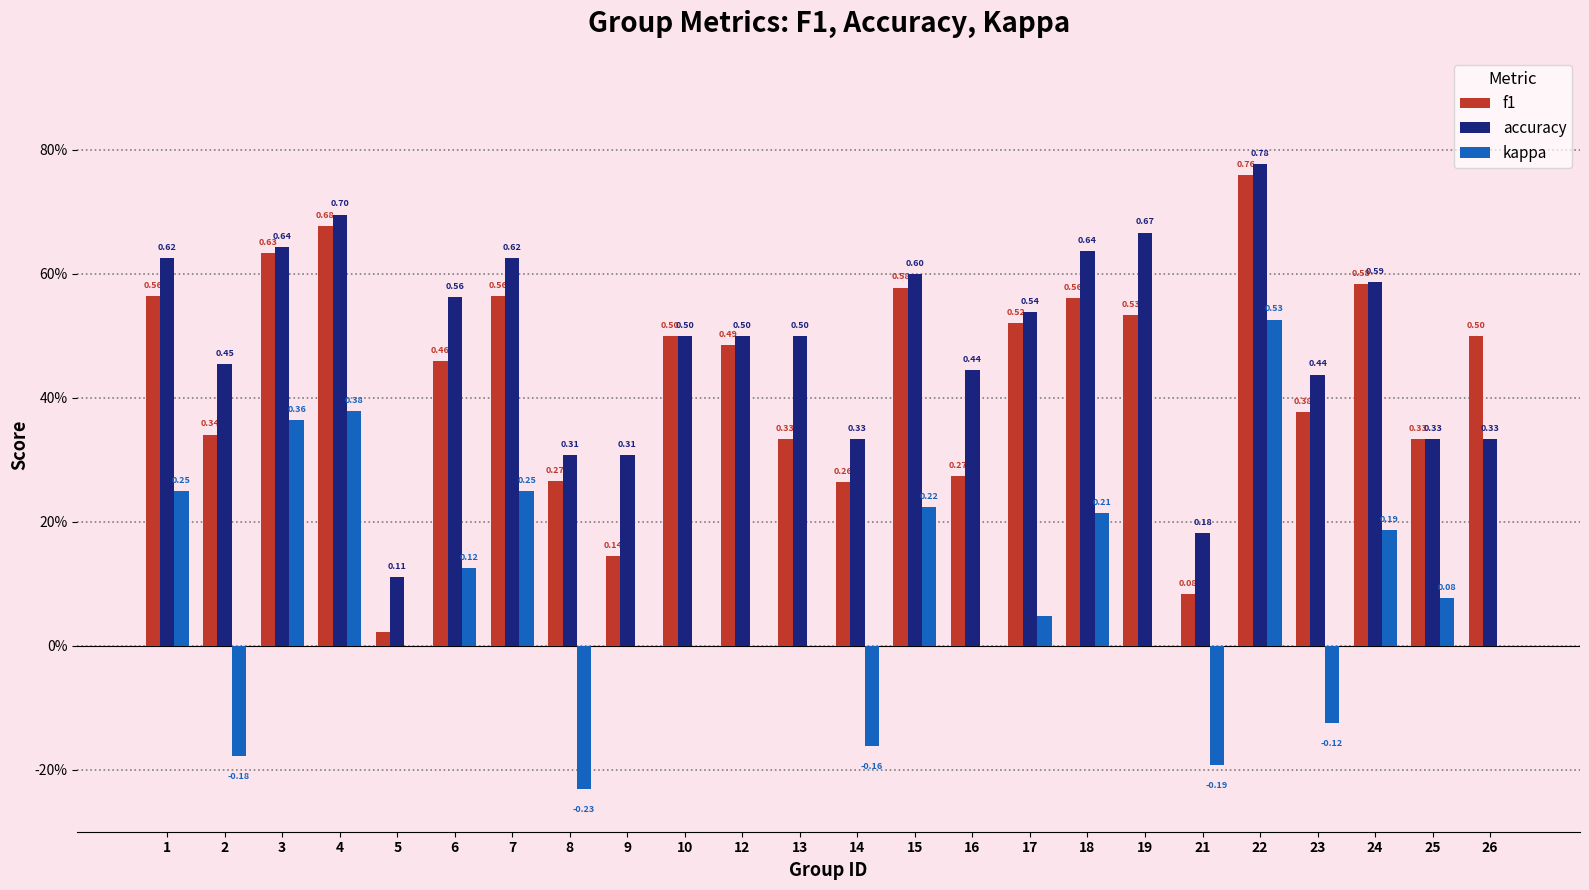

Does the chart contain stacked bars?

No